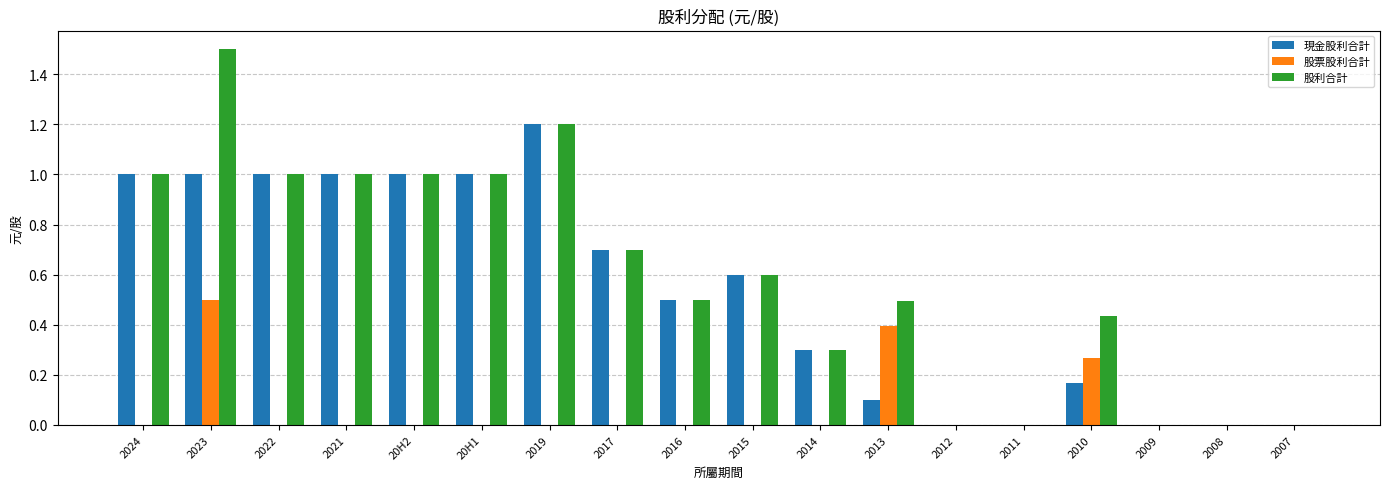

What is the maximum value shown in the chart?

1.5